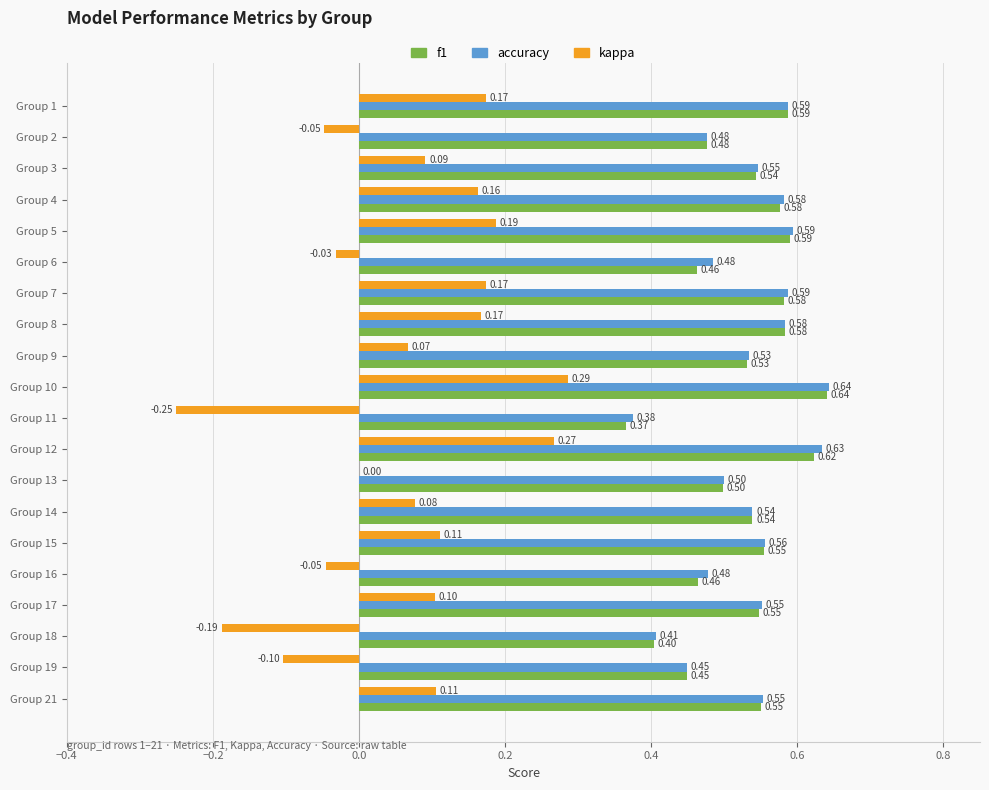

What is the sum of all kappa values?

1.3